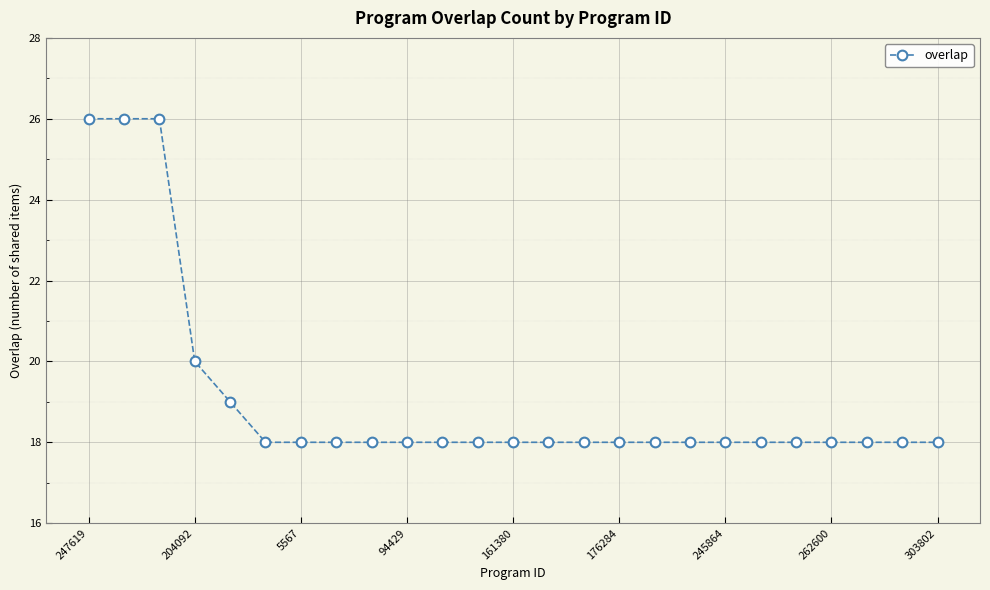

What is the difference between the second highest and second lowest values?

8